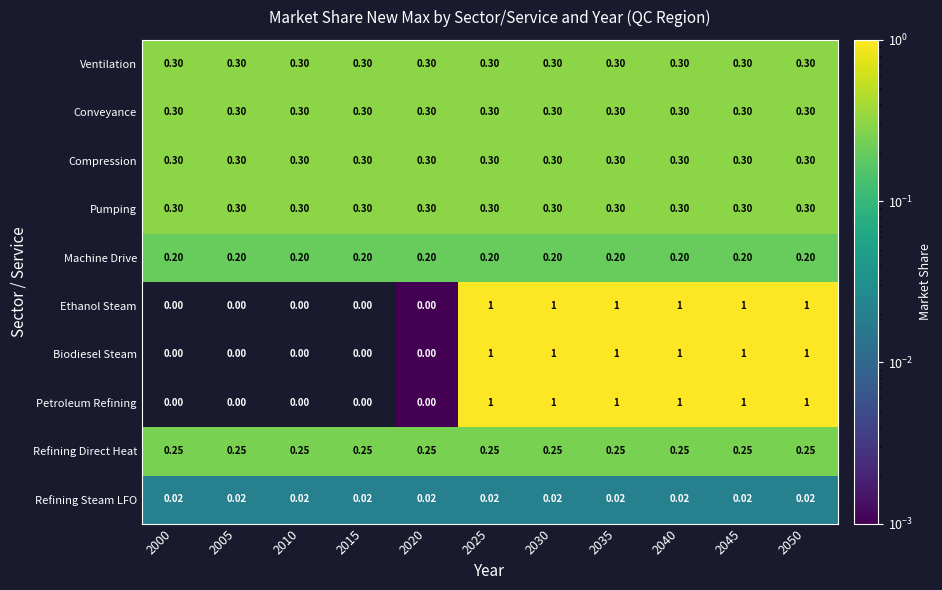

Is the value of Biodiesel Steam at 2050 greater than the value of Compression at 2045?

Yes